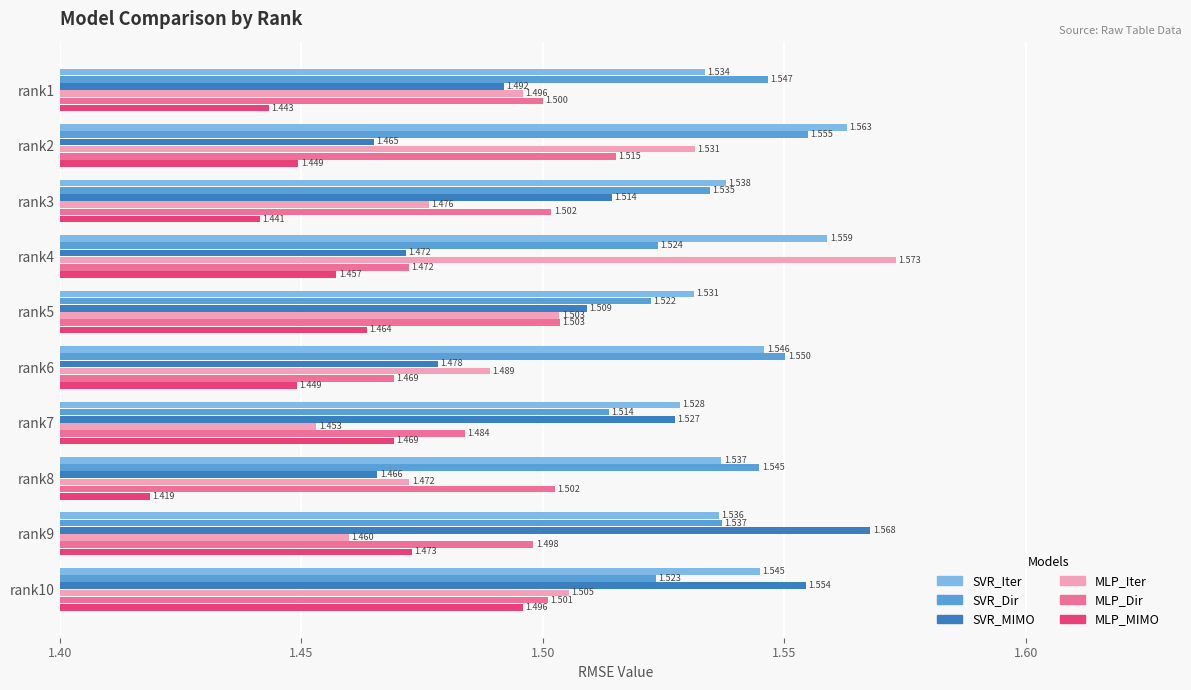

Which series has the widest spread of values?

MLP_Iter